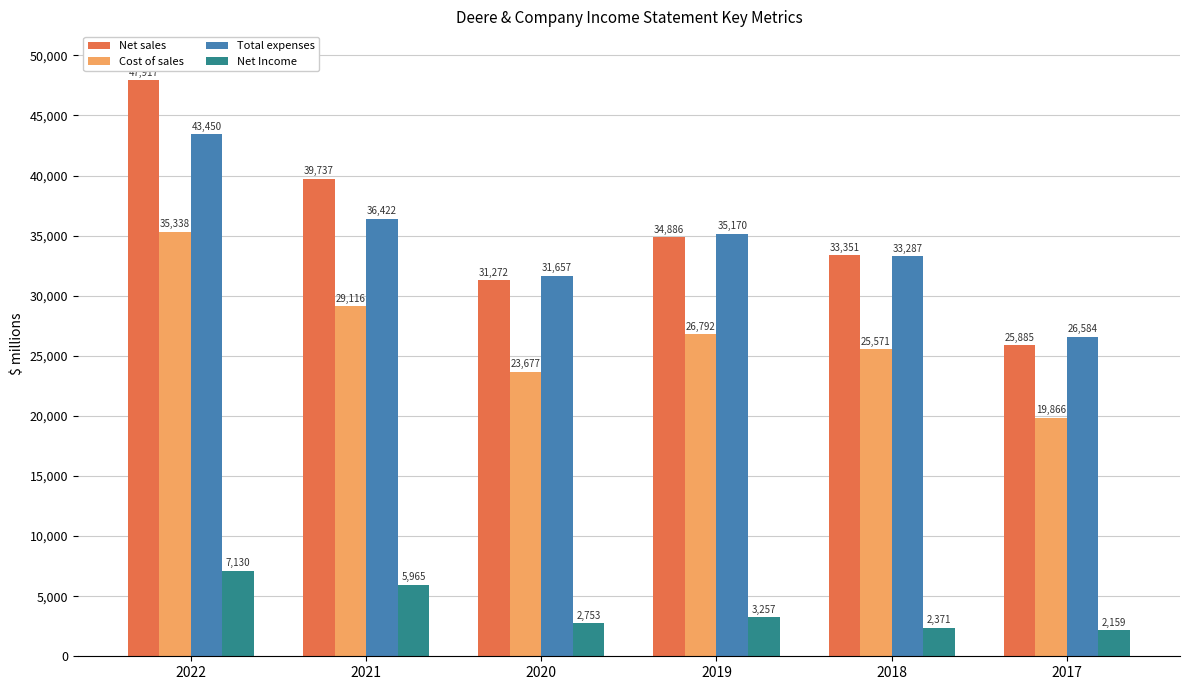

The Net Income series shows 7130 at 2022. True or false?

True